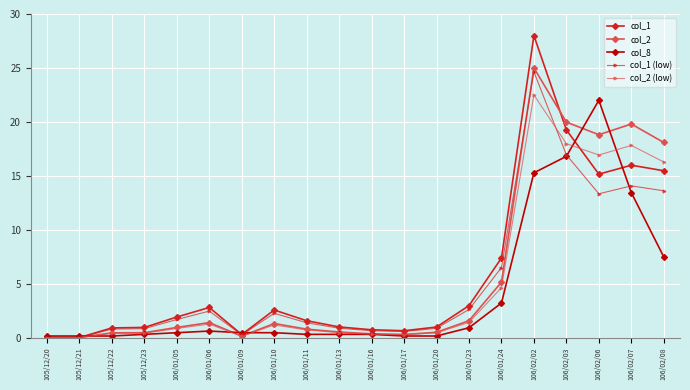

The col_1 (low) series shows 13.6 at 106/02/08. True or false?

True